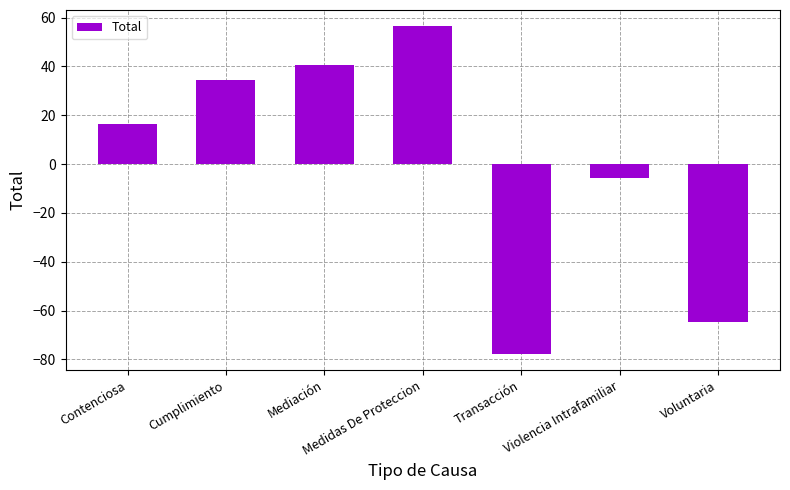

Reading right to left, list all the values displayed in this chart.

-64.6	-5.6	-77.6	56.4	40.4	34.4	16.4